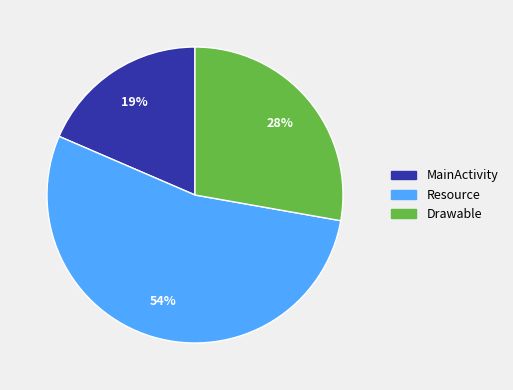

Rank the categories by value from lowest to highest.

MainActivity, Drawable, Resource